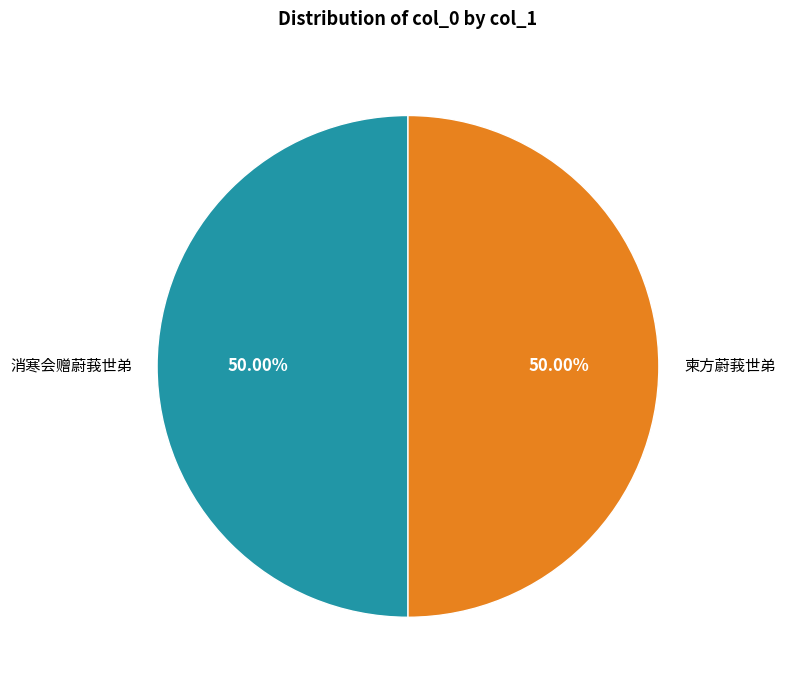

True or false: 消寒会赠蔚莪世弟 accounts for 59% of the total.

False